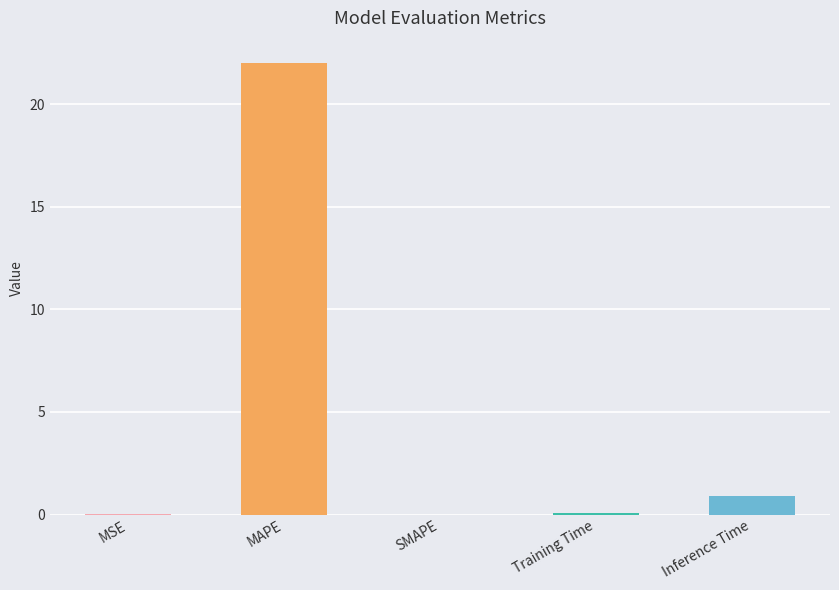

True or false: the data shows 0.1 at Training Time.

True